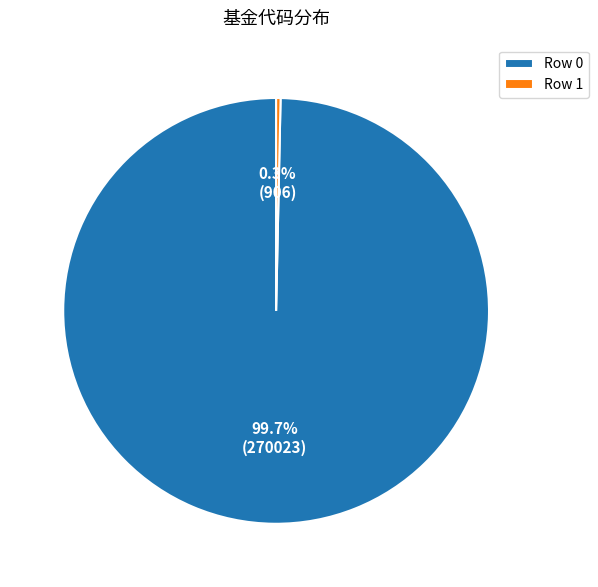

To the nearest percent, what is the difference between the largest and smallest slice percentages?

99%